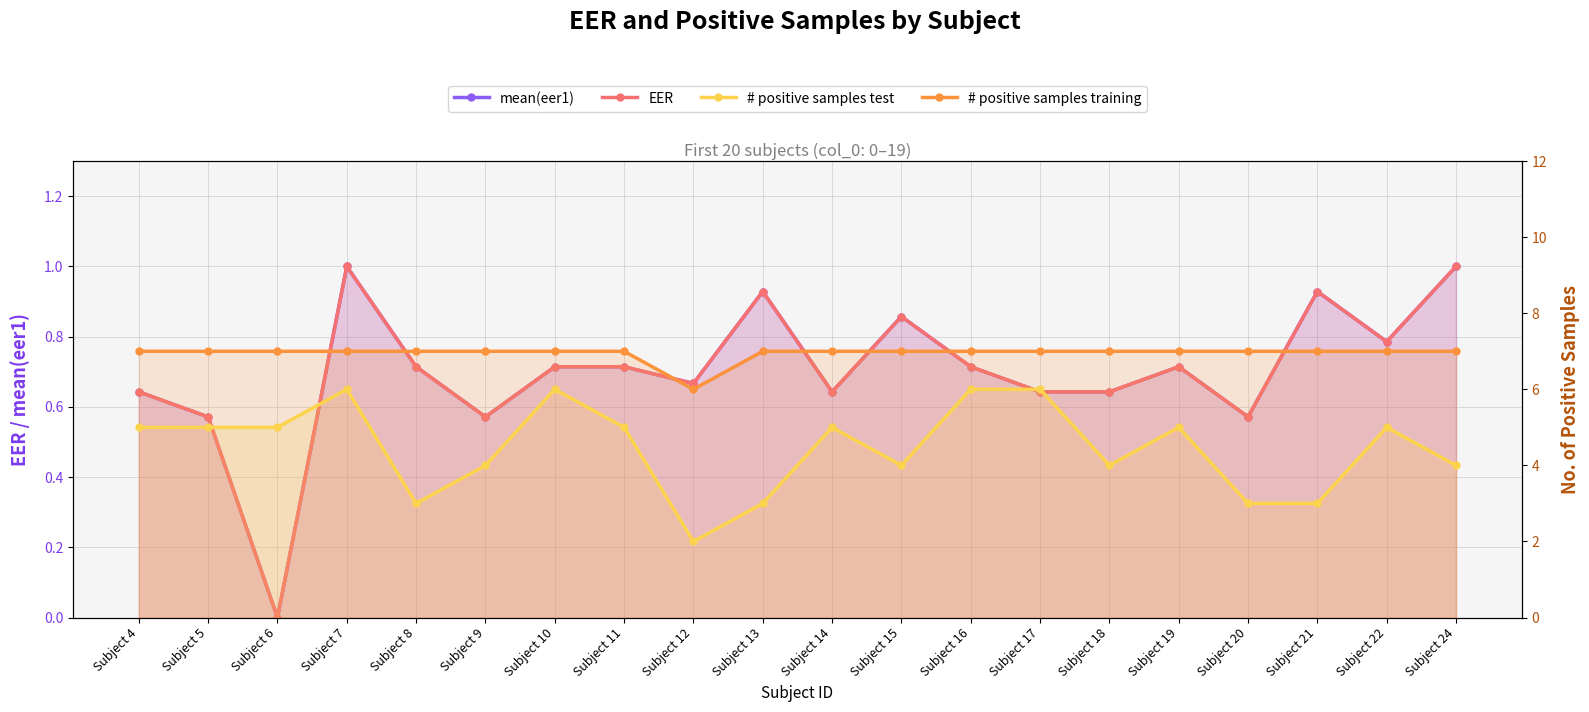

What are all the series names shown in the legend?

mean(eer1), EER, # positive samples test, # positive samples training